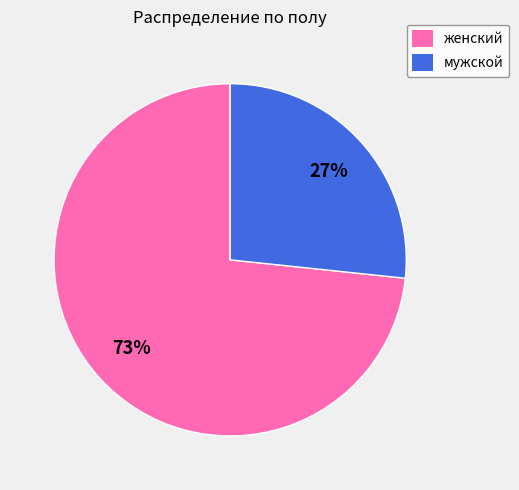

Between мужской and женский, which is larger?

женский